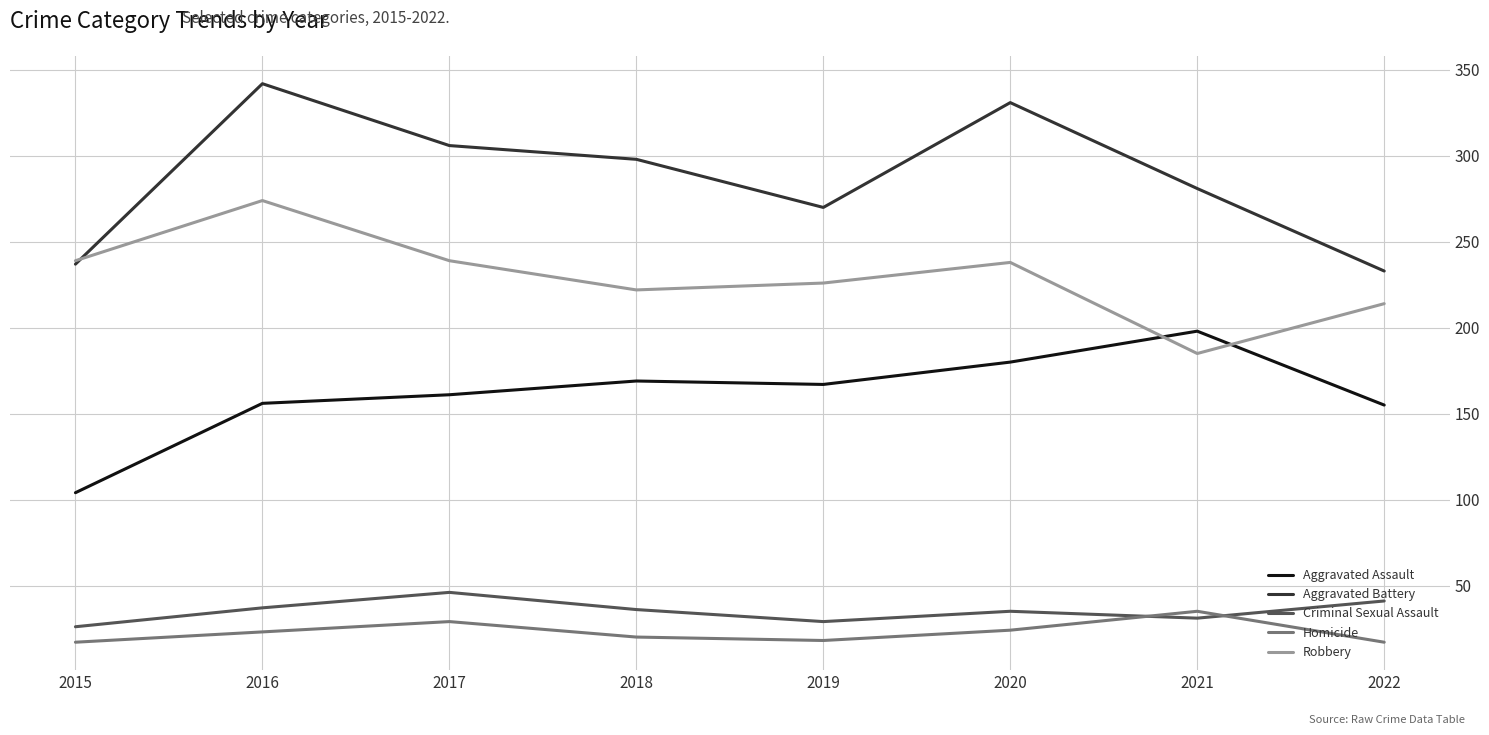

What is the approximate value of Robbery at 2022?

214